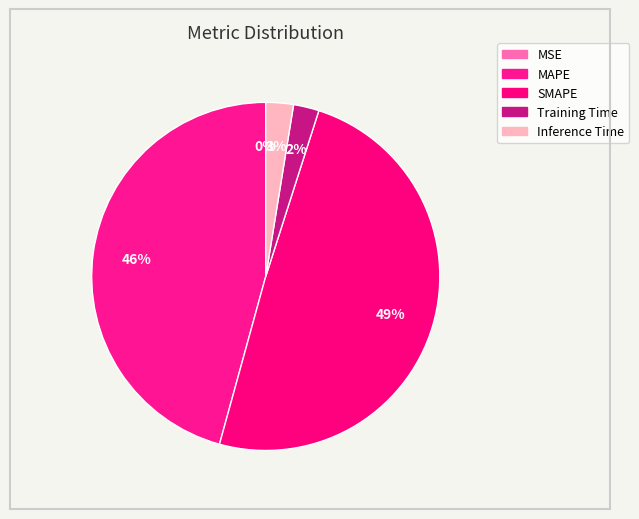

Which slice is the smallest?

MSE